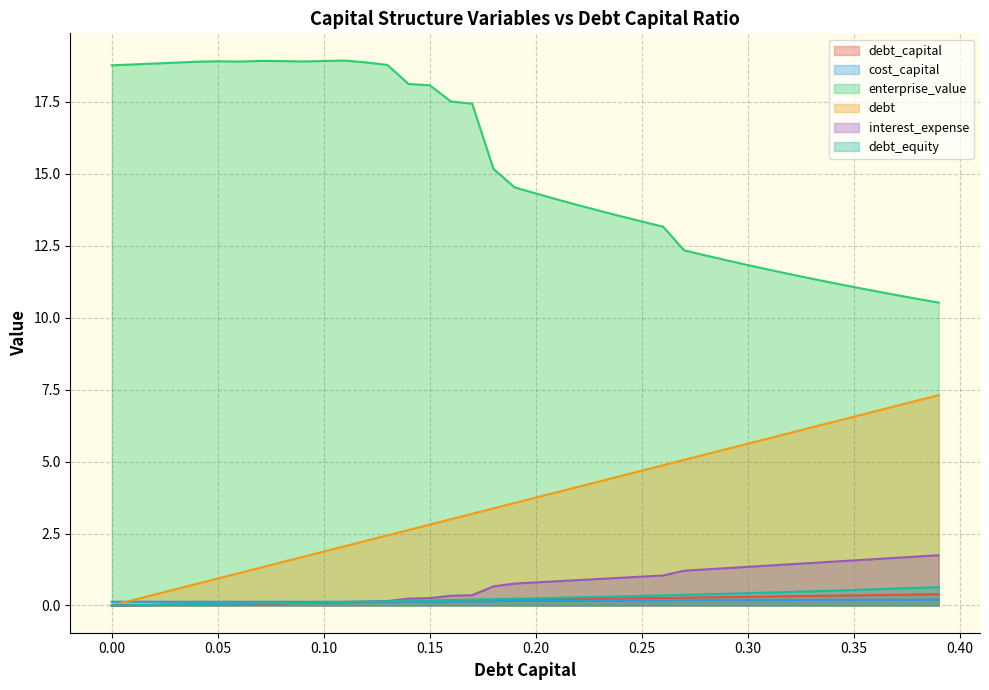

The debt series shows 8.0 at 0.31. True or false?

False